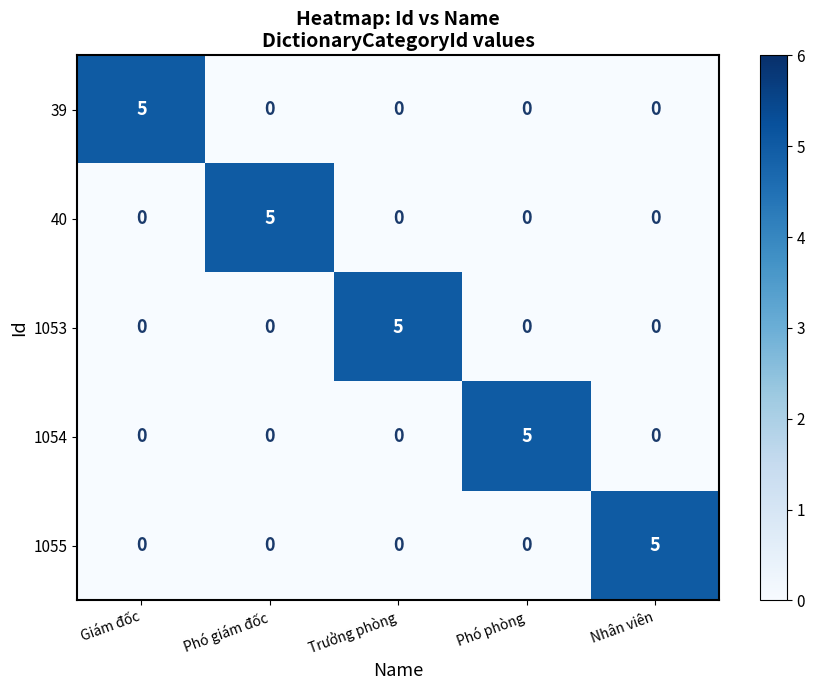

Reading left to right, what are all the values shown in this chart?

39: 5	0	0	0	0
40: 0	5	0	0	0
1053: 0	0	5	0	0
1054: 0	0	0	5	0
1055: 0	0	0	0	5